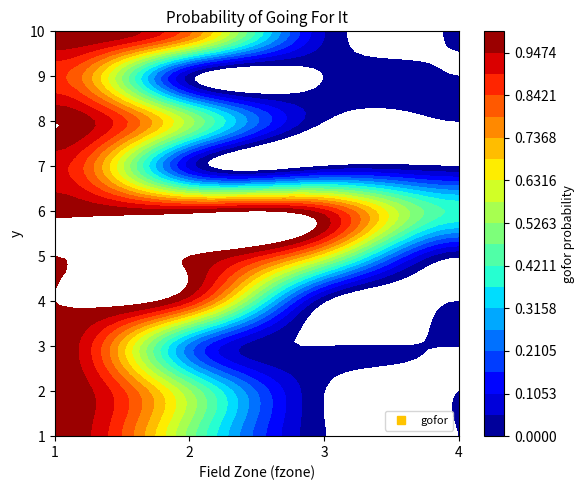

Reading right to left, extract all data points from this chart.

1: 3=0.0	2=0.0	1=0.5	0=1.0
2: 3=0.0	2=0.0	1=0.5	0=1.0
3: 3=0.0	2=0.0	1=0.2	0=1.0
4: 3=0.0	2=0.0	1=0.9	0=1.0
5: 3=0.0	2=0.6	1=1.0	0=1.0
6: 3=0.4	2=0.9	1=1.0	0=1.0
7: 3=0.0	2=0.0	1=0.1	0=0.9
8: 3=0.0	2=0.0	1=0.6	0=1.0
9: 3=0.0	2=0.0	1=0.0	0=0.9
10: 3=0.0	2=0.1	1=0.8	0=1.0